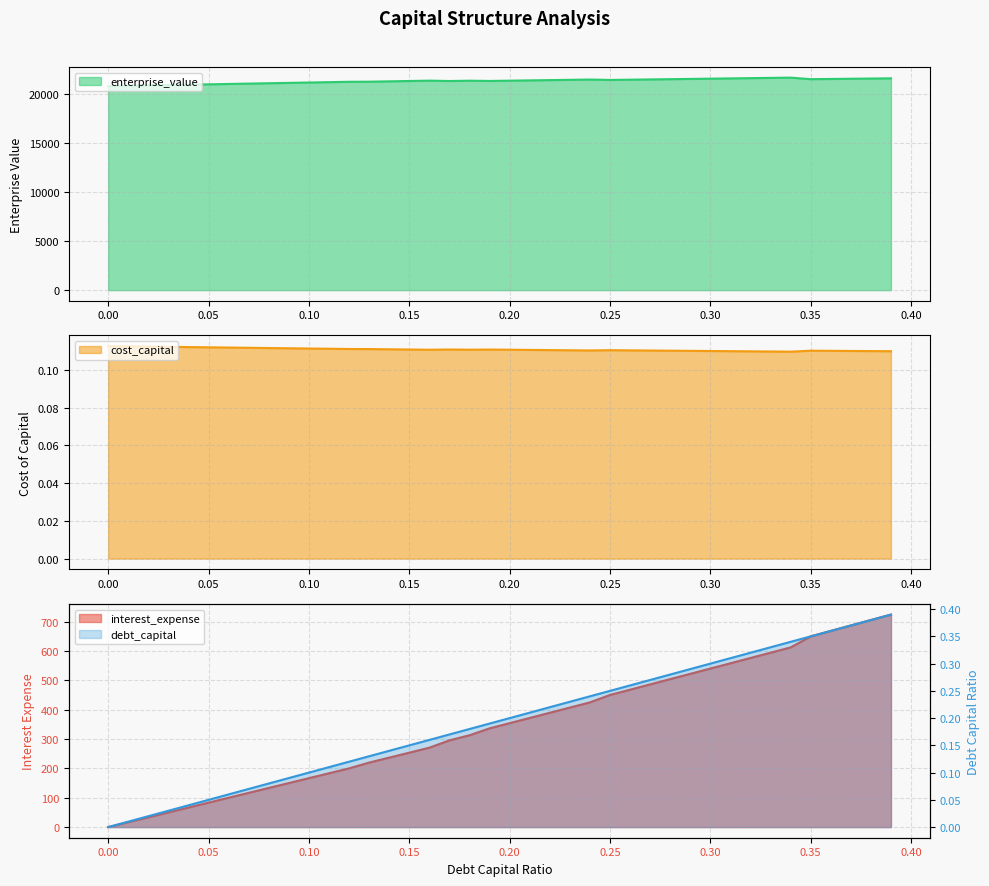

Which label corresponds to the largest value in the chart?

0.34